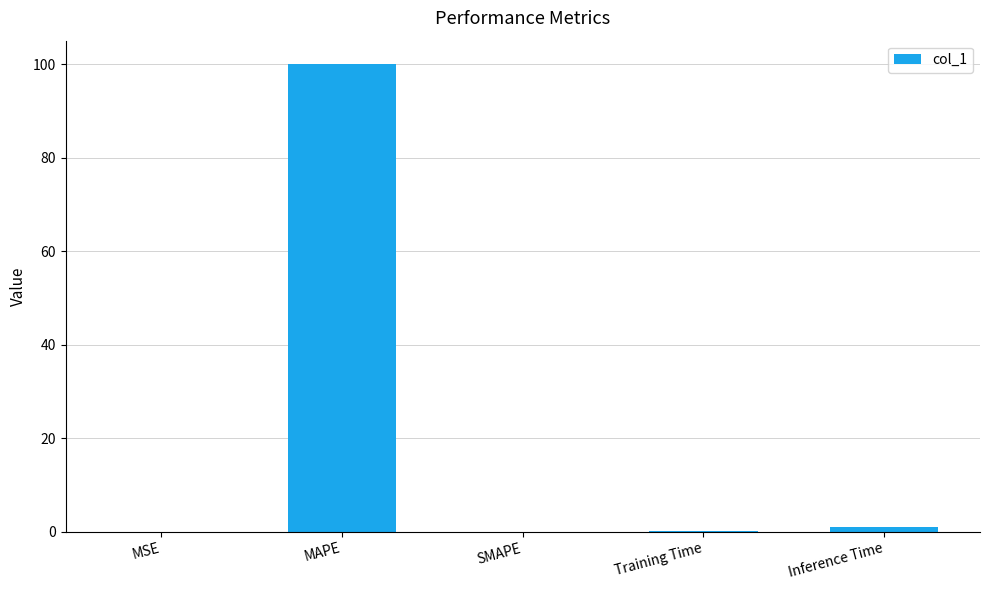

What is the maximum value shown in the chart?

100.0